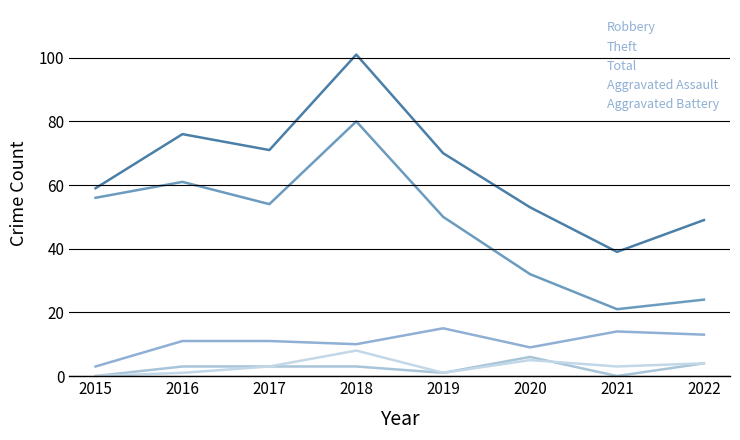

What is the sum of the Total values at 2017 and 2022?

120